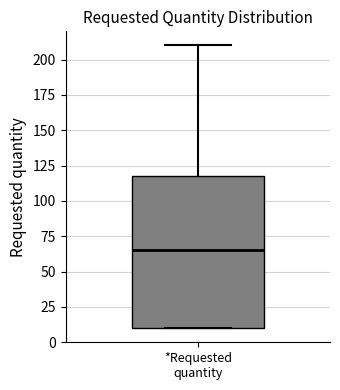

Read this box plot against the y-axis: the position of the median line, the range covered by the box, and the ends of both whiskers. The values are not printed on the chart, so give them approximately, as read against the axis.

median 65, box 10 to 120, whiskers 10 to 210